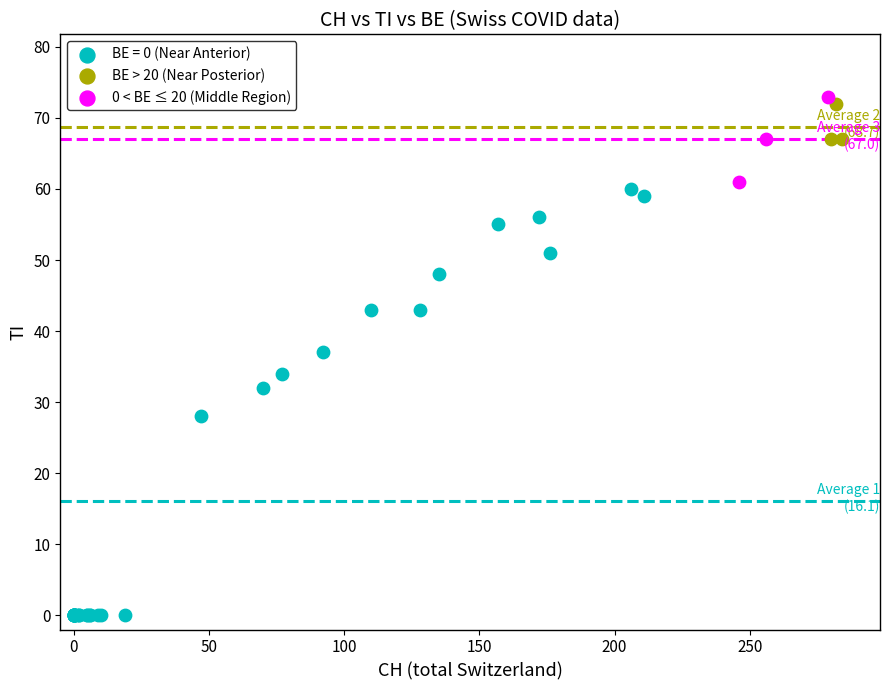

Which series has the widest spread of Y values?

BE = 0 (Near Anterior)